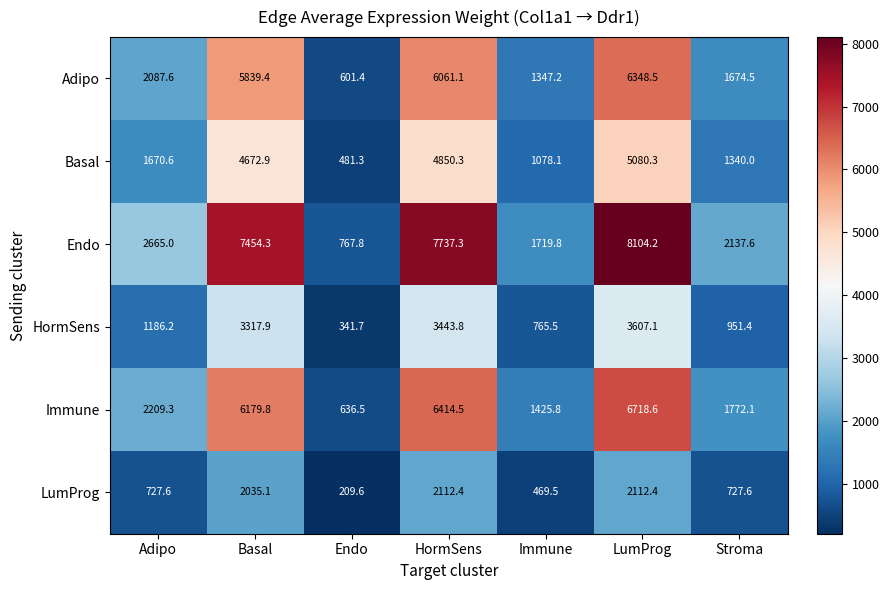

The LumProg series shows 727.6 at Stroma. True or false?

True